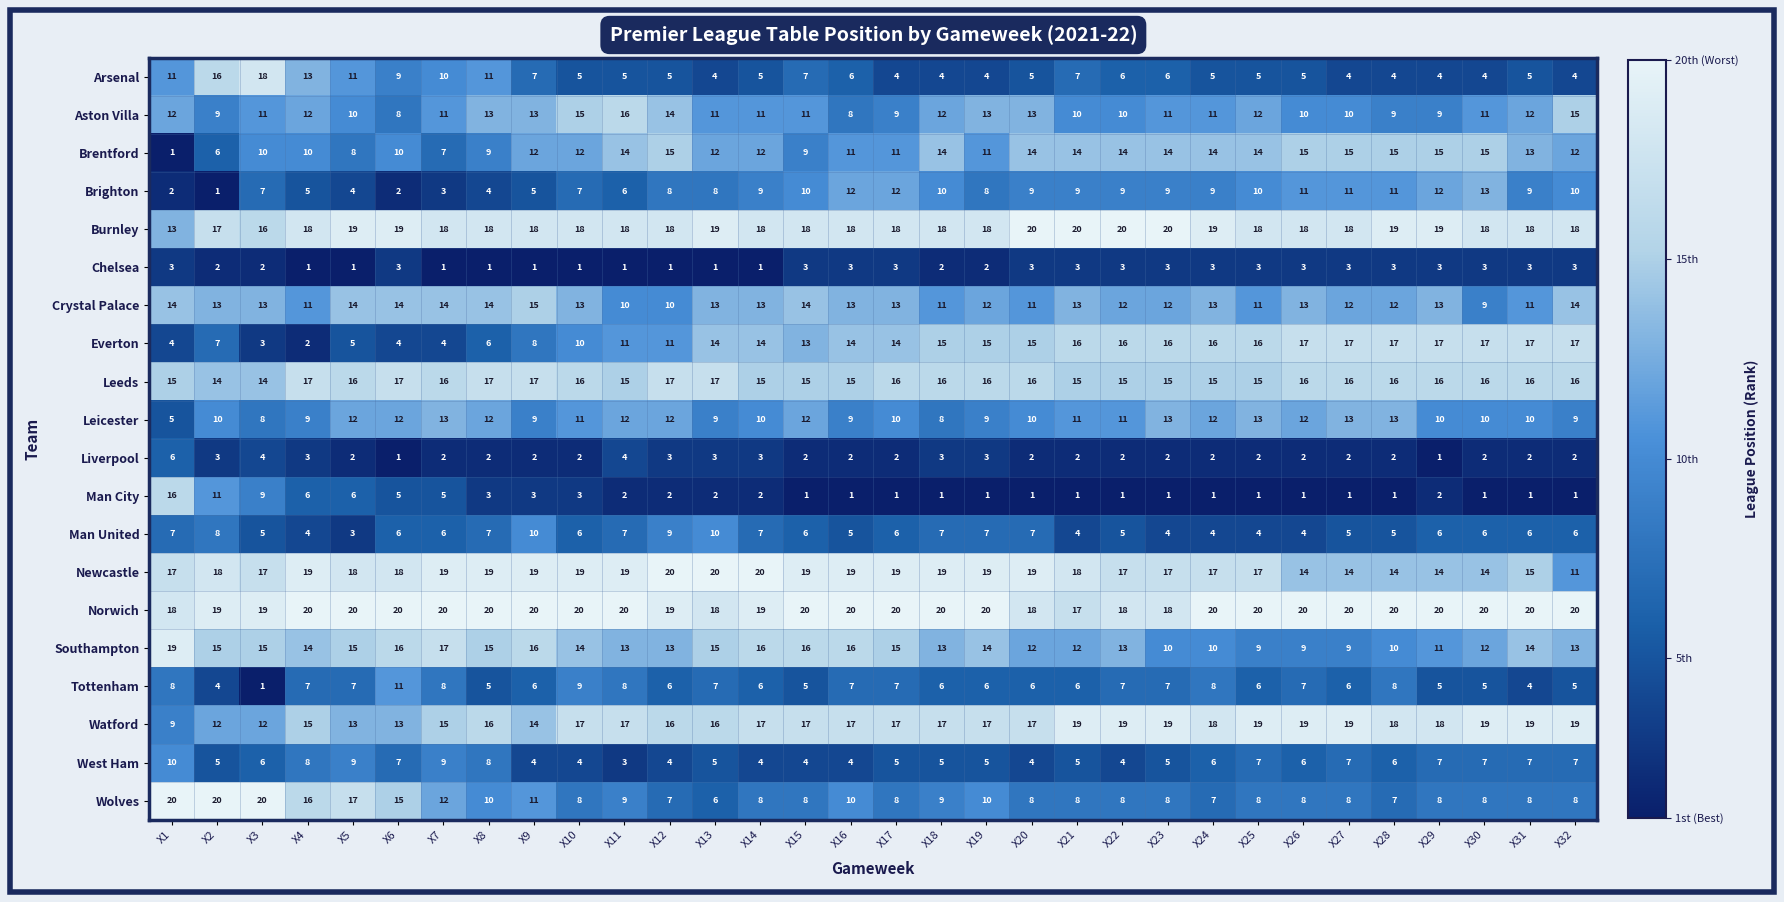

What value does the Everton series have at X19?

15